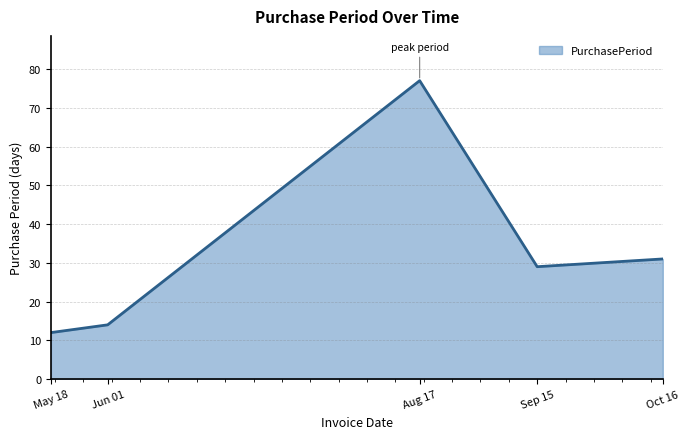

What is the greatest value displayed?

77